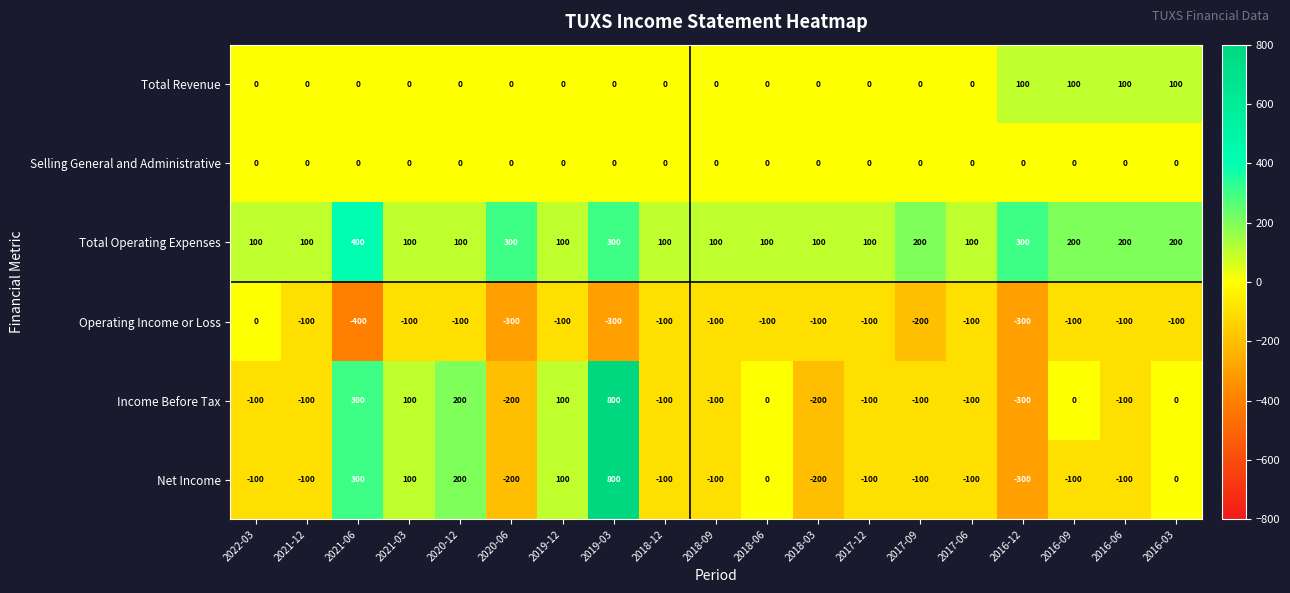

What value does the Total Operating Expenses series have at 2018-12, to the nearest 5?

100